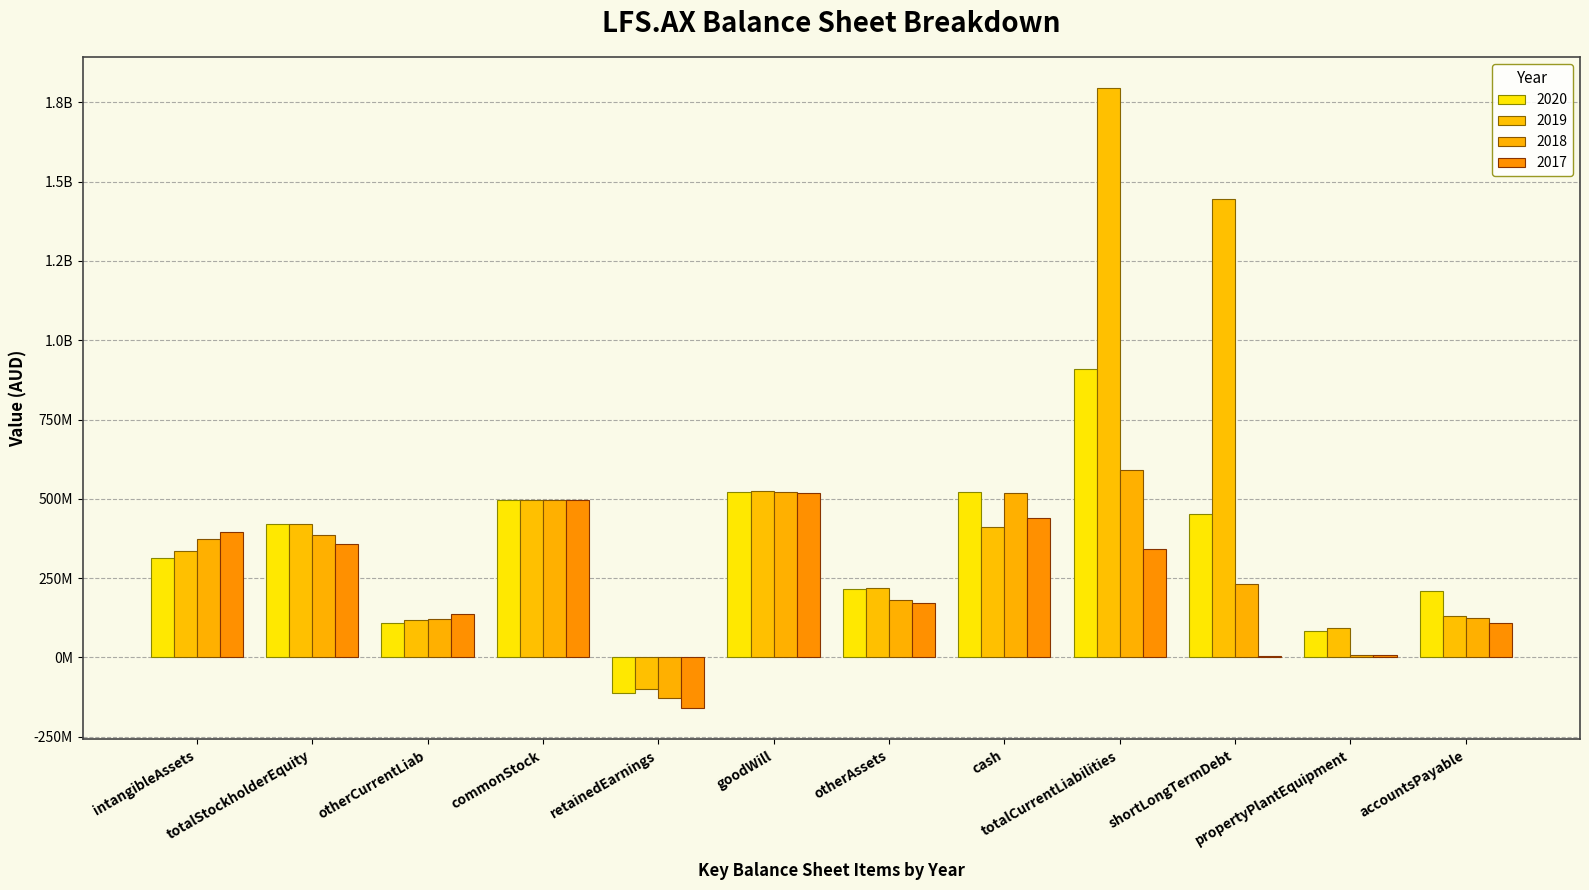

Which series has the largest total across all categories?

2019